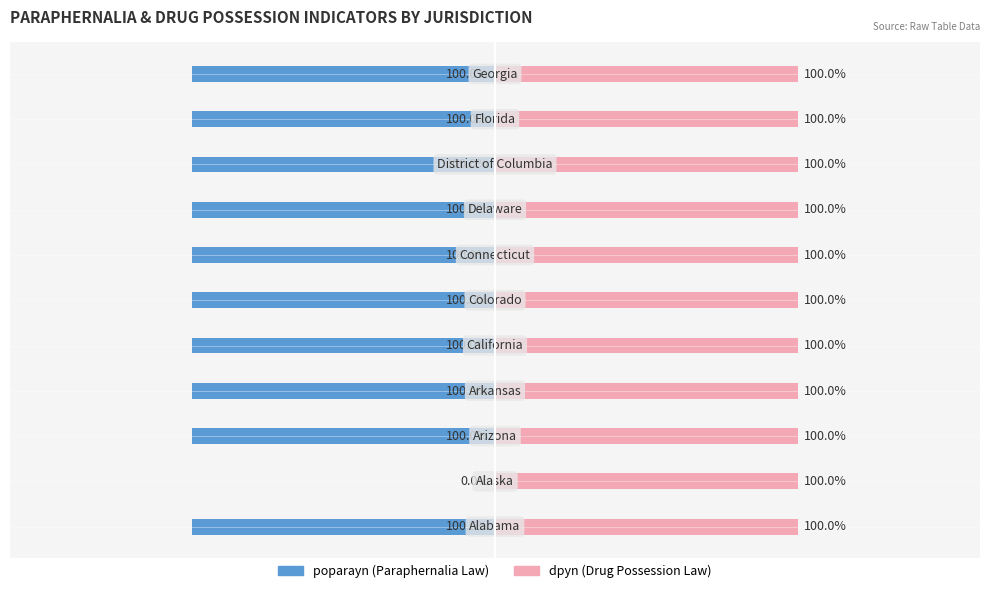

What are all the series names shown in the legend?

poparayn, dpyn